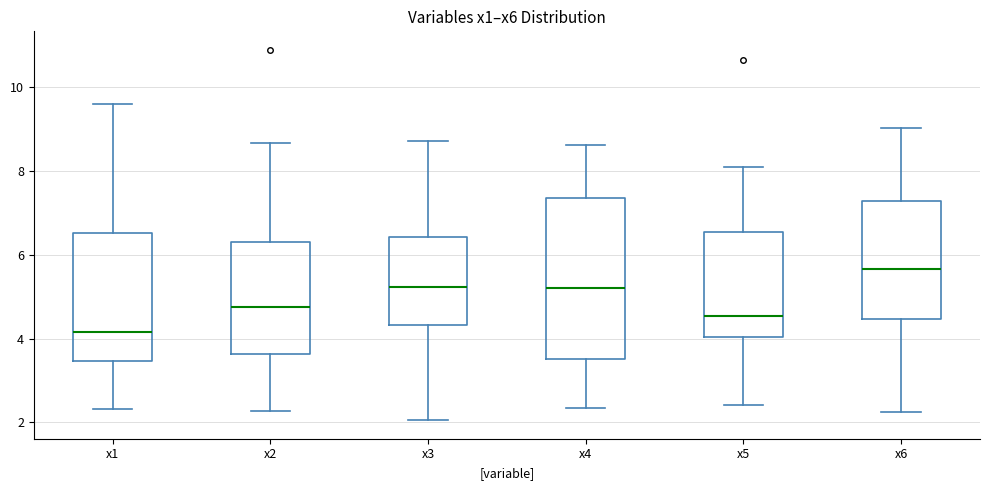

Which box's median line is the lowest?

x1